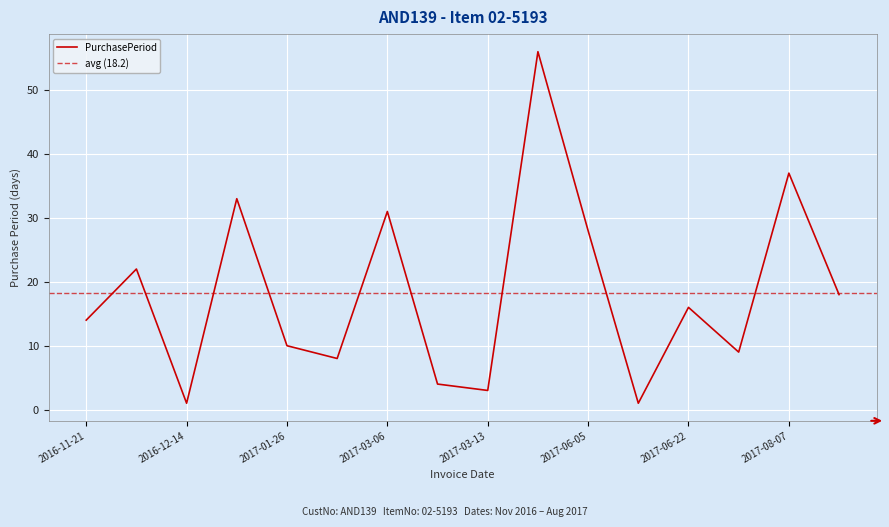

List the labels in order of value, smallest first.

2016-12-14, 2017-06-06, 2017-03-13, 2017-03-10, 2017-02-03, 2017-07-01, 2017-01-26, 2016-11-21, 2017-06-22, 2017-08-25, 2016-12-13, 2017-06-05, 2017-03-06, 2017-01-16, 2017-08-07, 2017-05-08